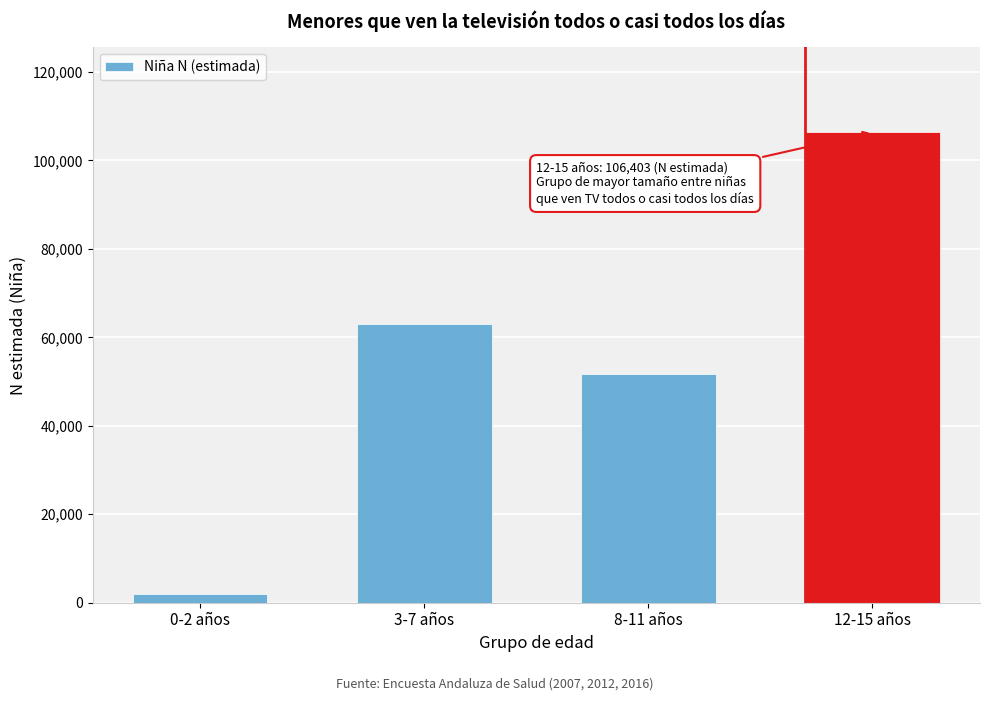

Reading right to left, what are all the values shown in this chart?

12-15 años=106403	8-11 años=51795	3-7 años=62990	0-2 años=1878